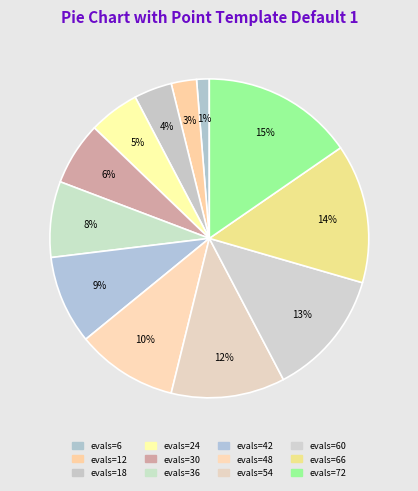

Does evals=36 account for over 50% of the chart?

No